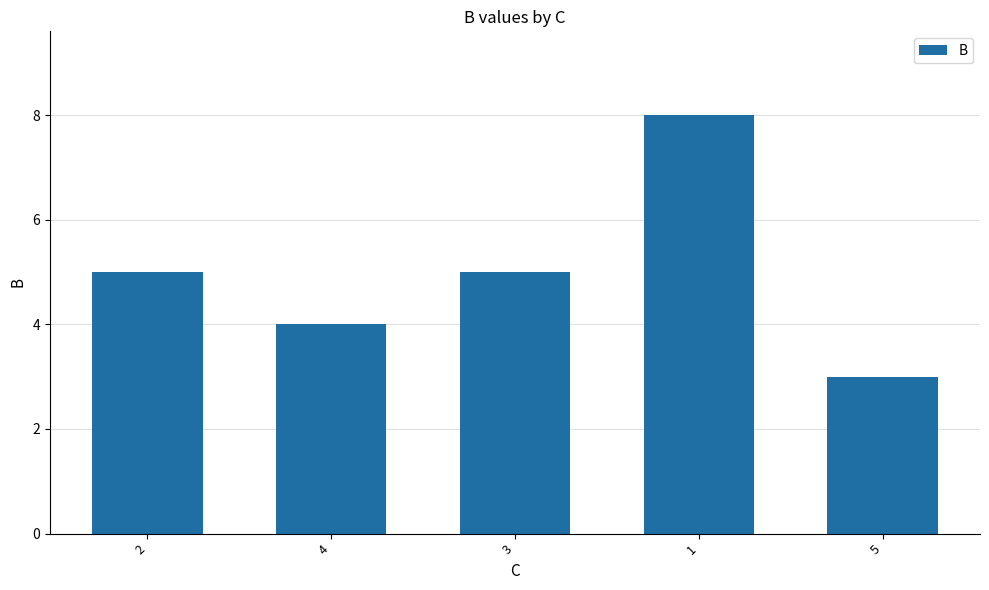

What is the label of the 4th bar from the right?

4